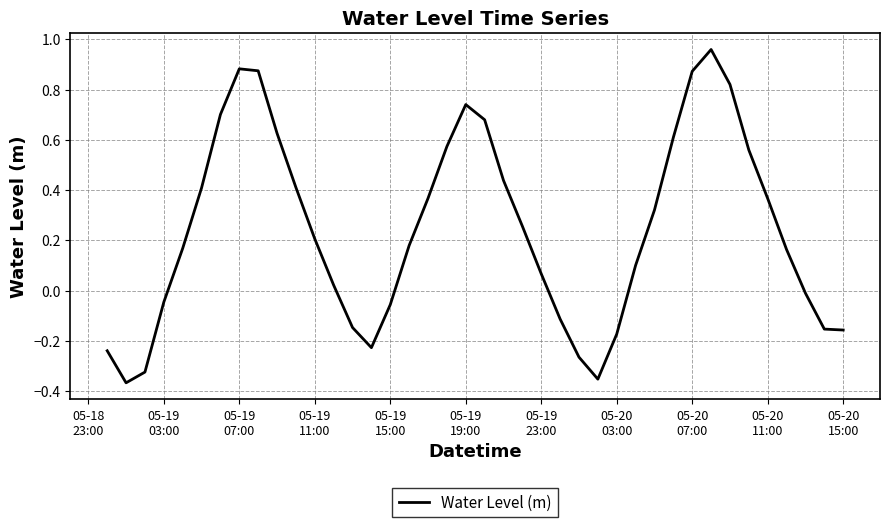

What is the difference between the maximum and minimum values?

1.3